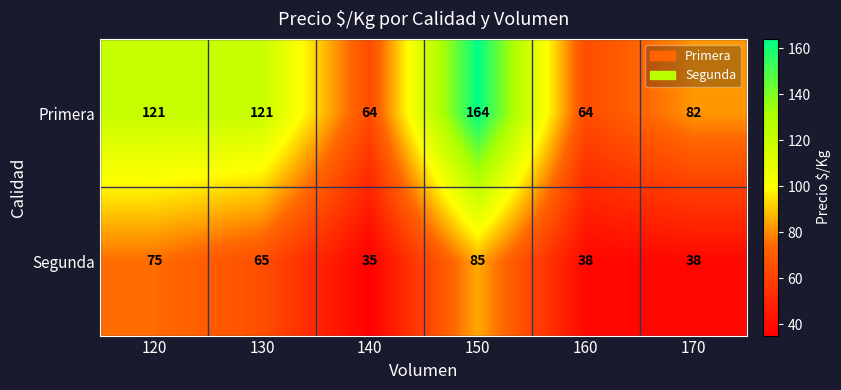

List the series in order of their overall mean, highest first.

Primera, Segunda